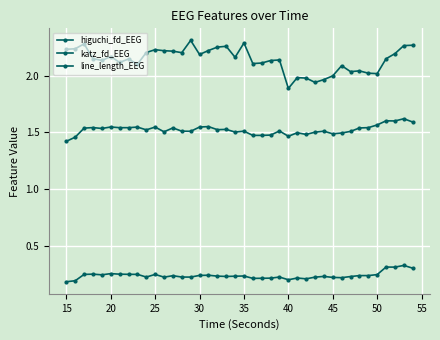

How many categories are shown in the chart?

40